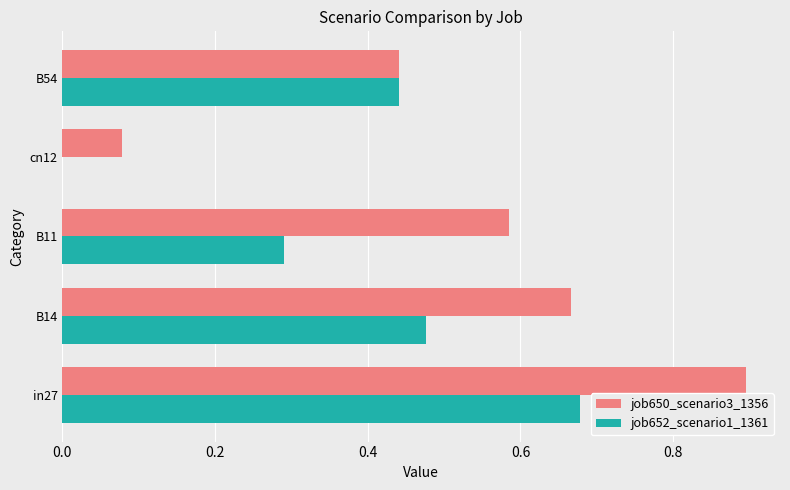

What is the sum of the job650_scenario3_1356 values at B14 and B11?

1.3